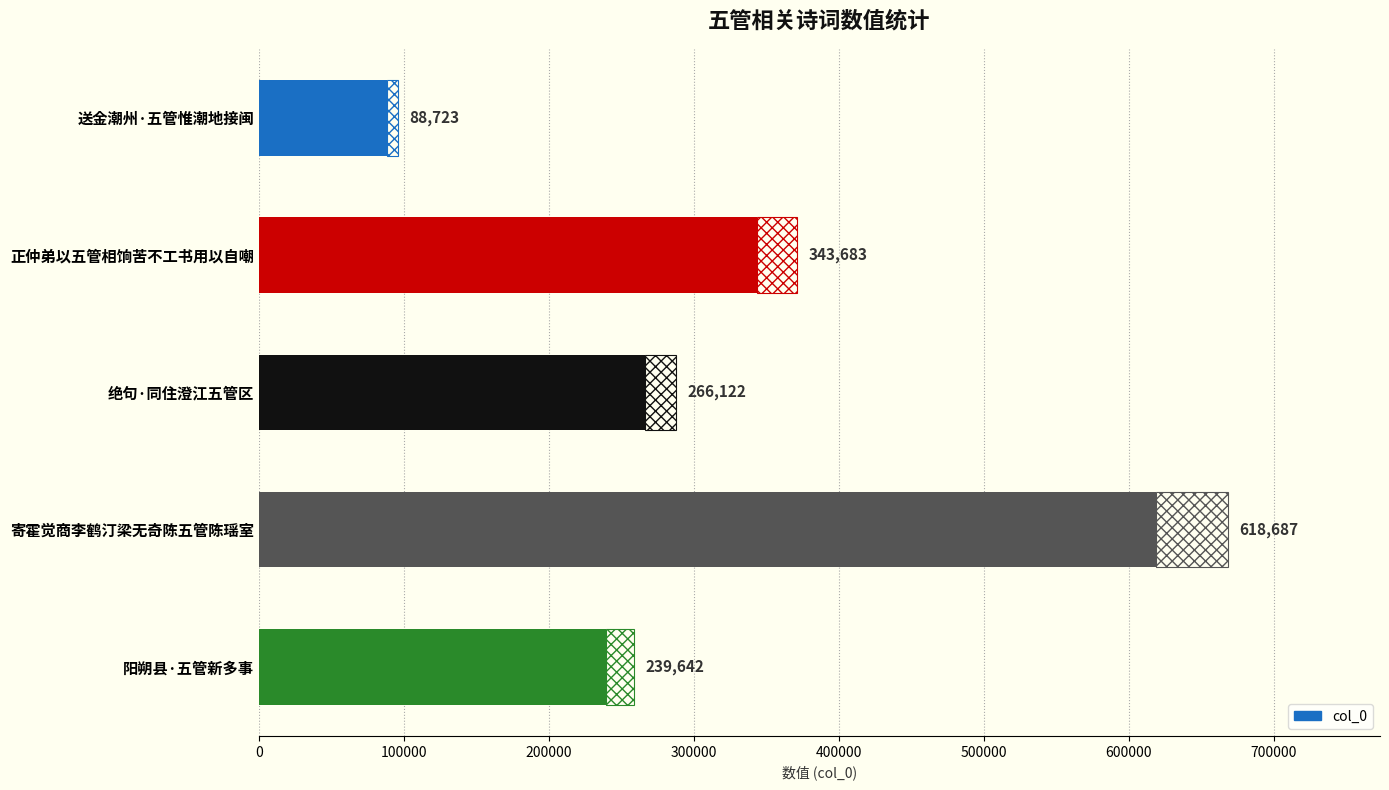

Reading left to right, transcribe all the data shown in this chart.

88723	343683	266122	618687	239642